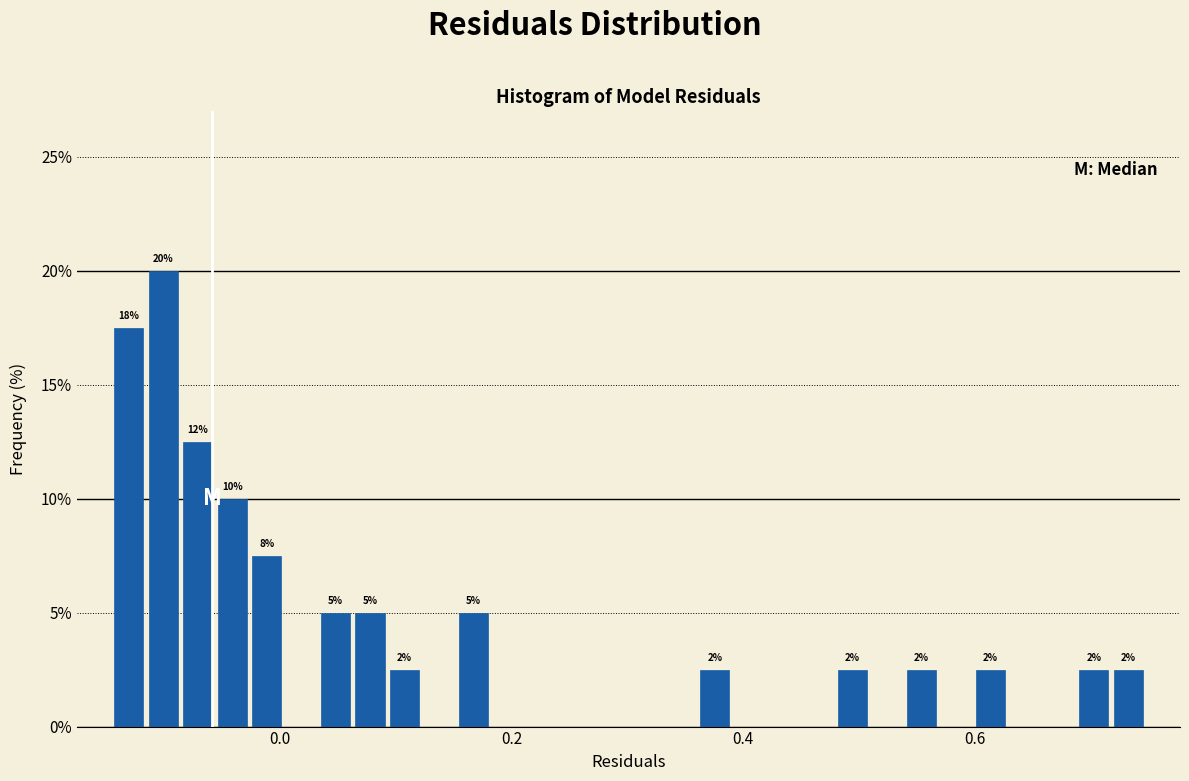

Around what value on the x-axis is the tallest bar? Give the approximate position of its centre, as read against the axis.

-0.10